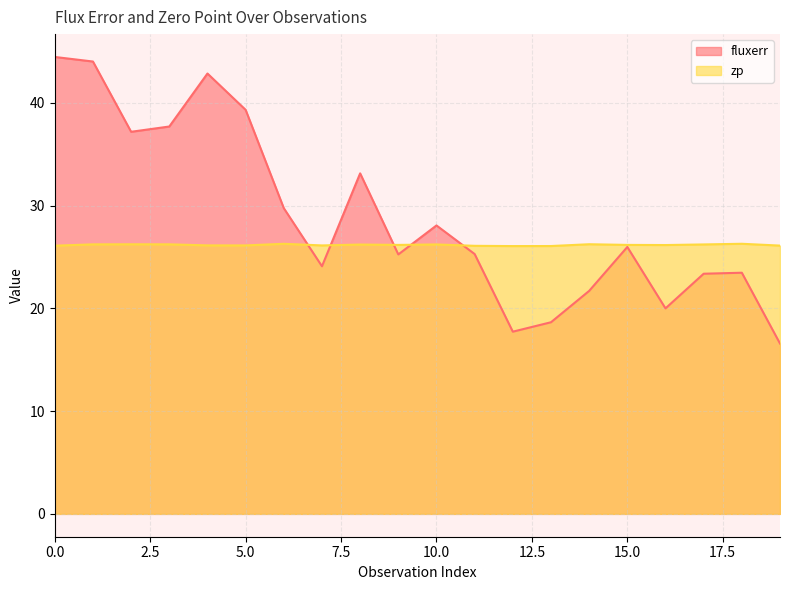

Is the value of zp at 6 greater than the value of fluxerr at 14?

Yes